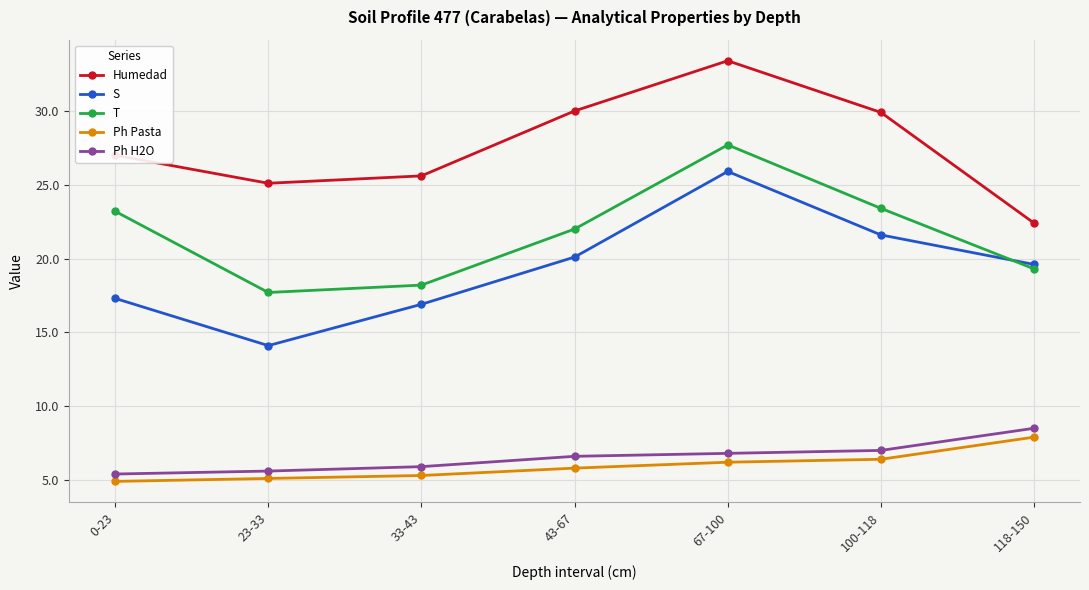

Between 33-43 and 67-100, which series saw the biggest shift?

T